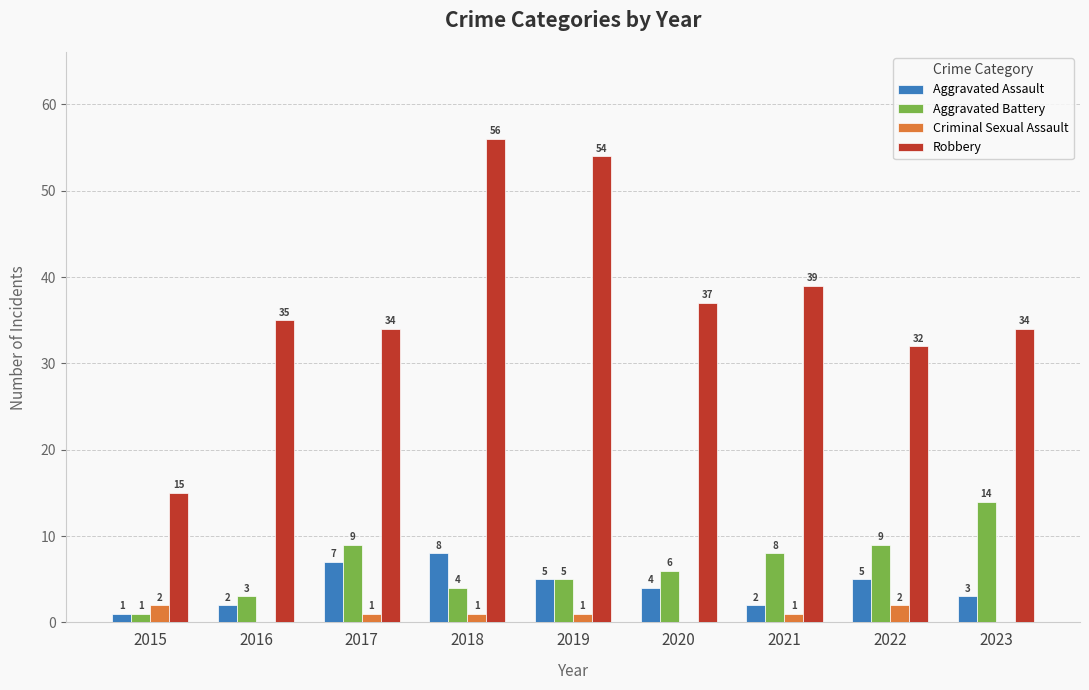

Count the number of data series in this chart.

4